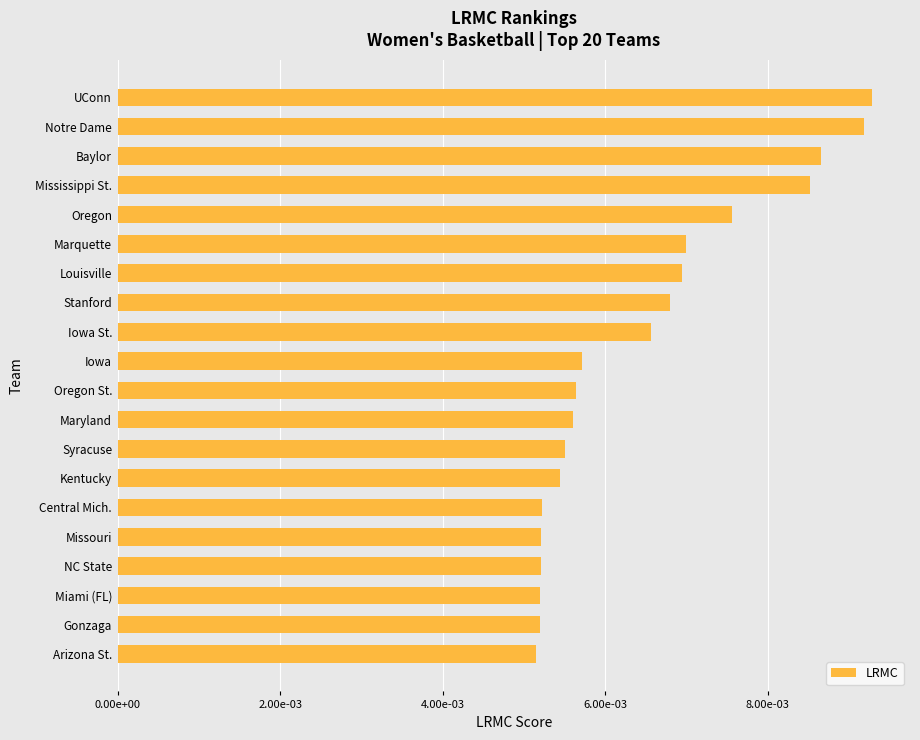

Does the chart contain any negative values?

No